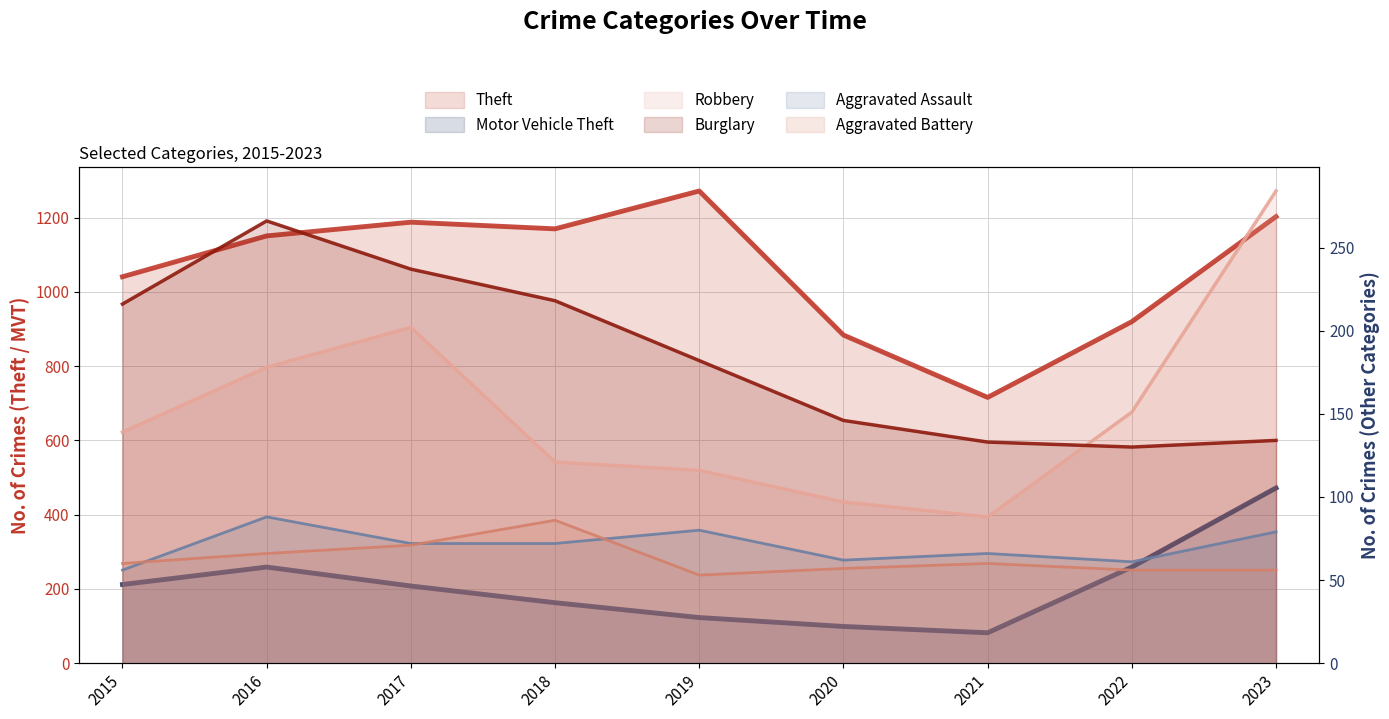

The value of Burglary at 2018 is 218. True or false?

True